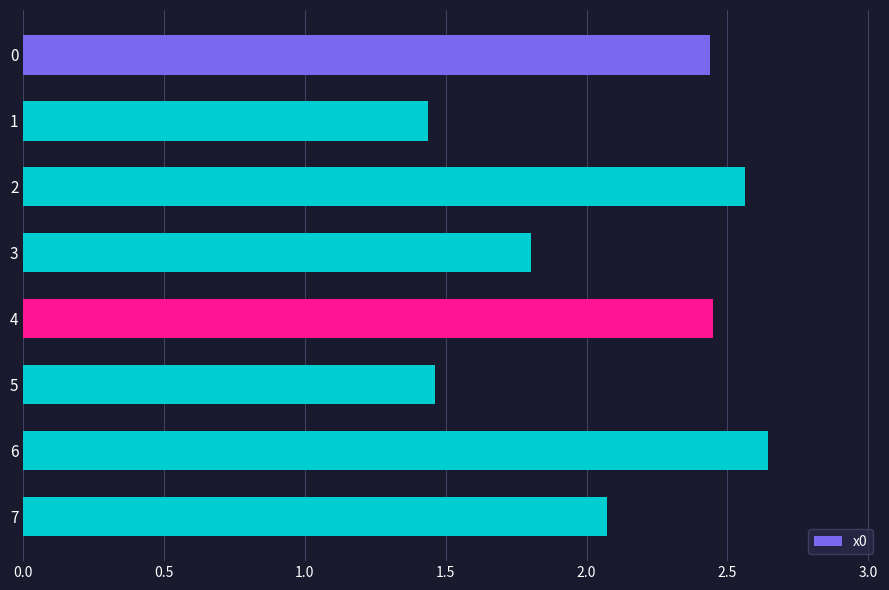

At which label is the value closest to 2?

7